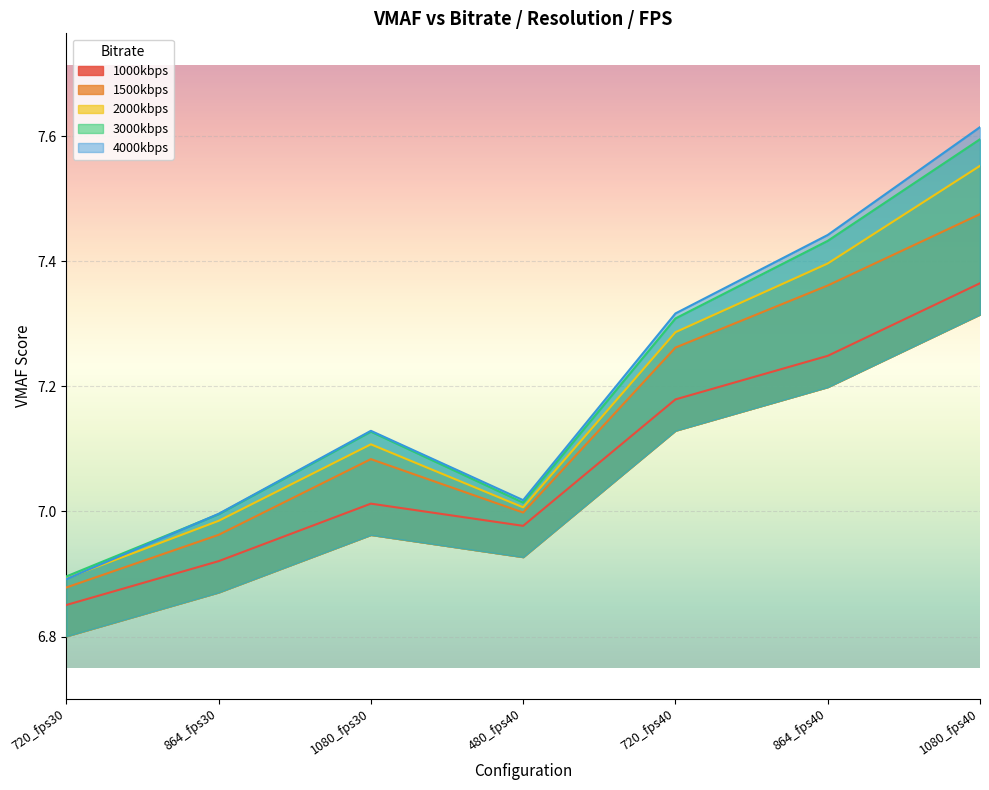

What is the maximum value for 1500kbps?

7.5